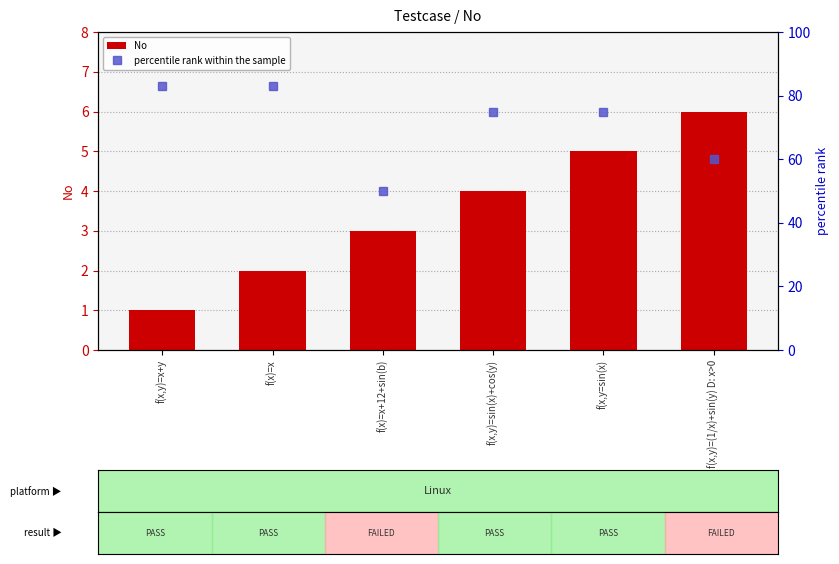

Is it true that No equals 0 at f(x,y)=x+y?

False